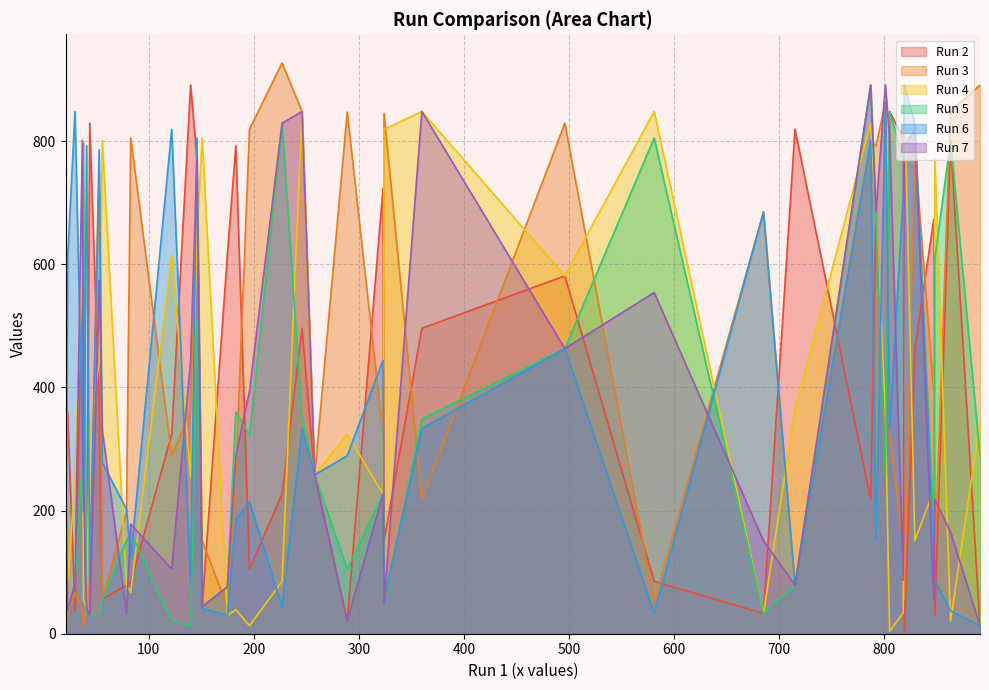

Between 891 and 140, which is larger?

140